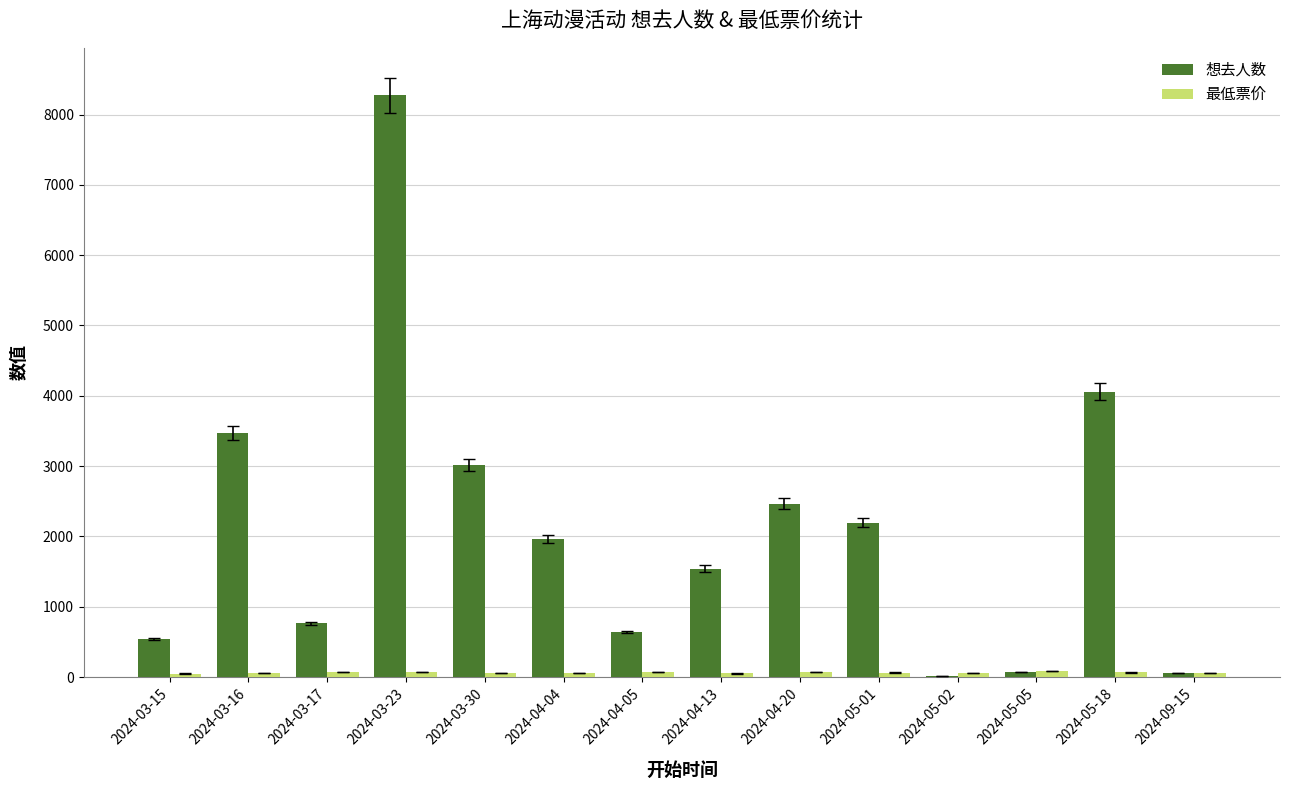

Between 2024-04-13 and 2024-05-05, which series saw the biggest shift?

想去人数